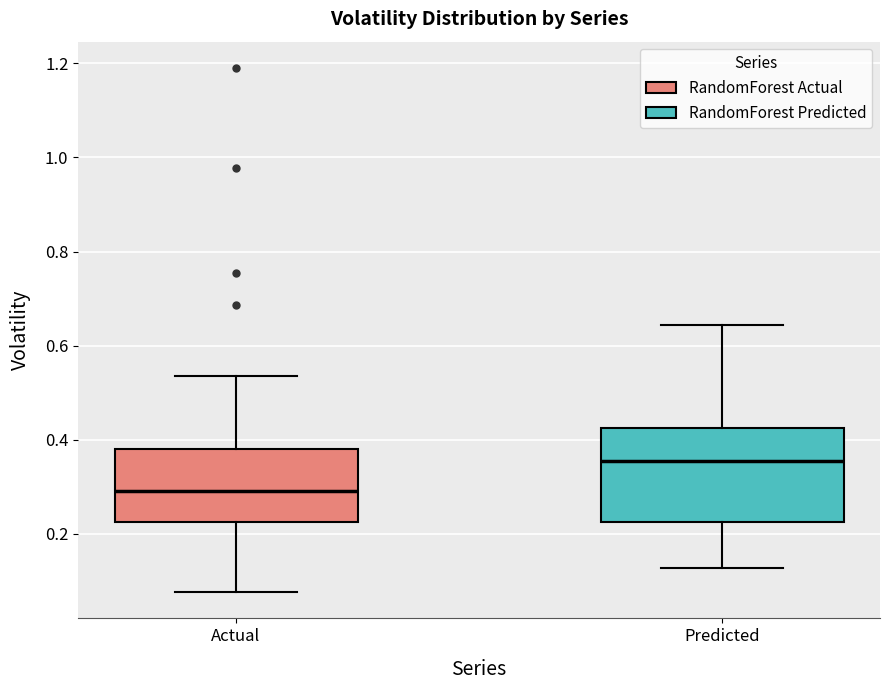

Comparing the boxes themselves (not the whiskers), which one is the tallest?

Predicted